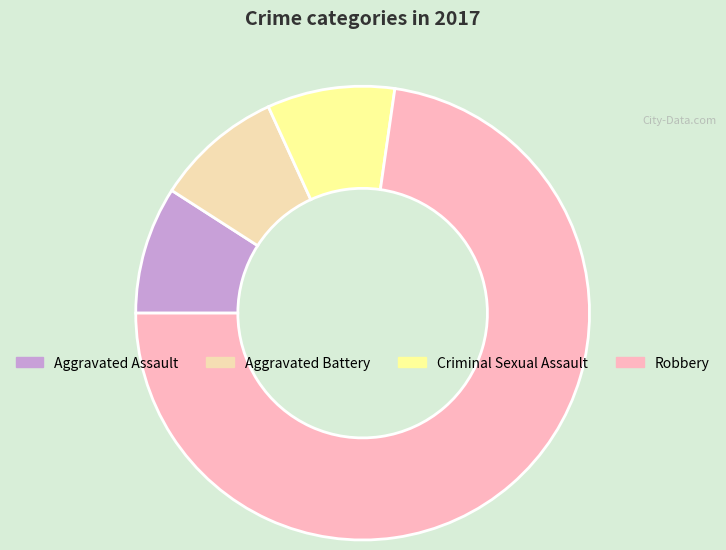

Is there any slice that represents more than half of the pie?

Yes